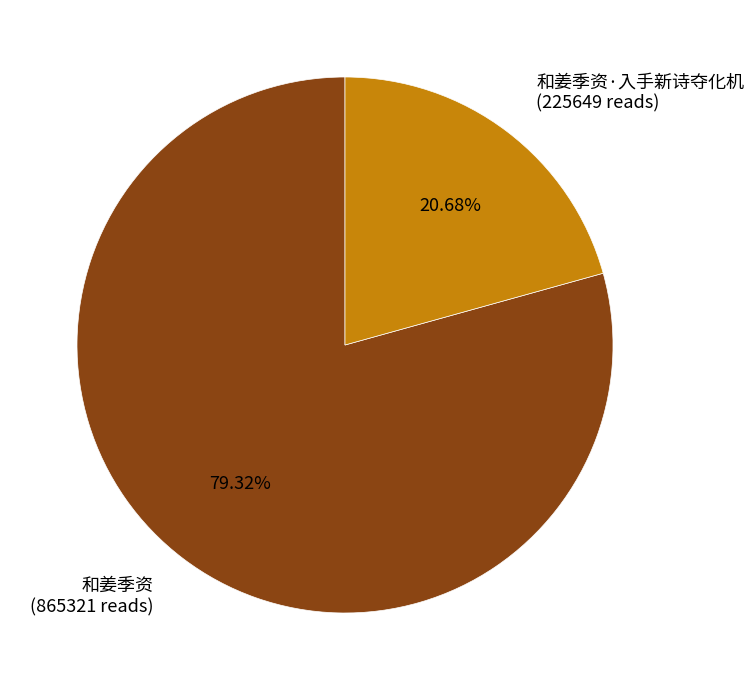

Do 和姜季资·入手新诗夺化机 (225649 reads) and 和姜季资 (865321 reads) together represent more than half of the pie?

Yes